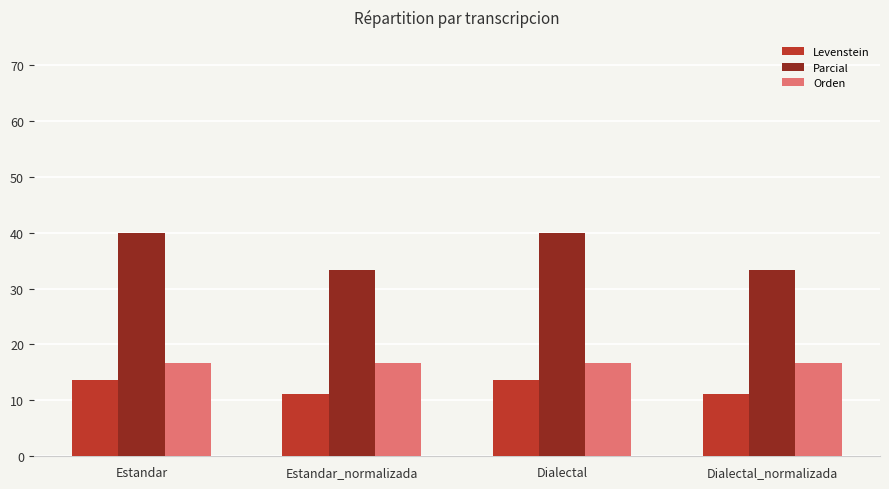

At how many categories does at least one series exceed 12?

4